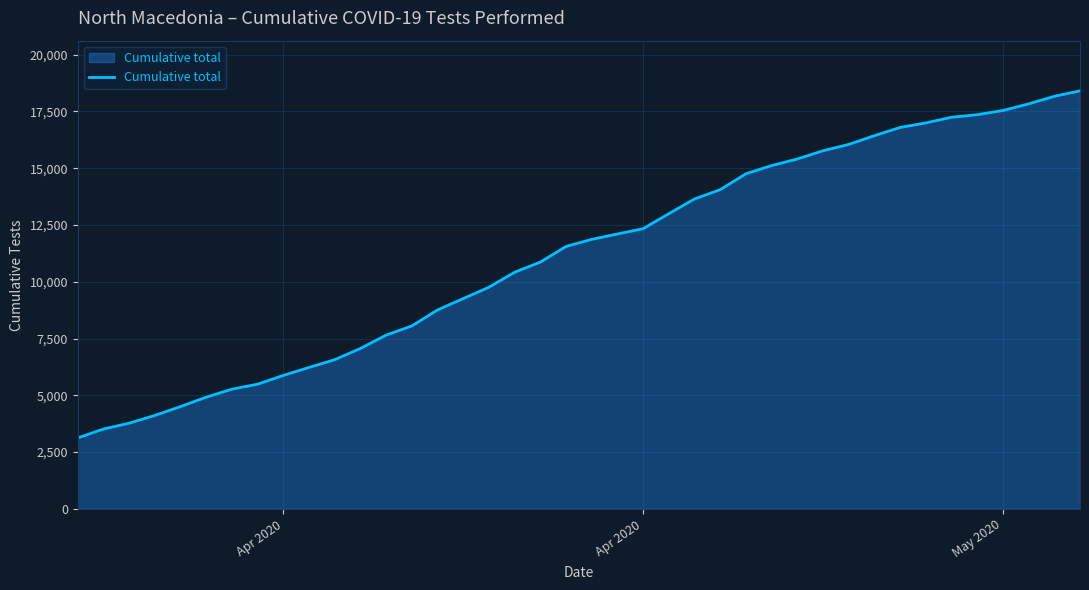

What is the minimum value shown in the chart?

3126